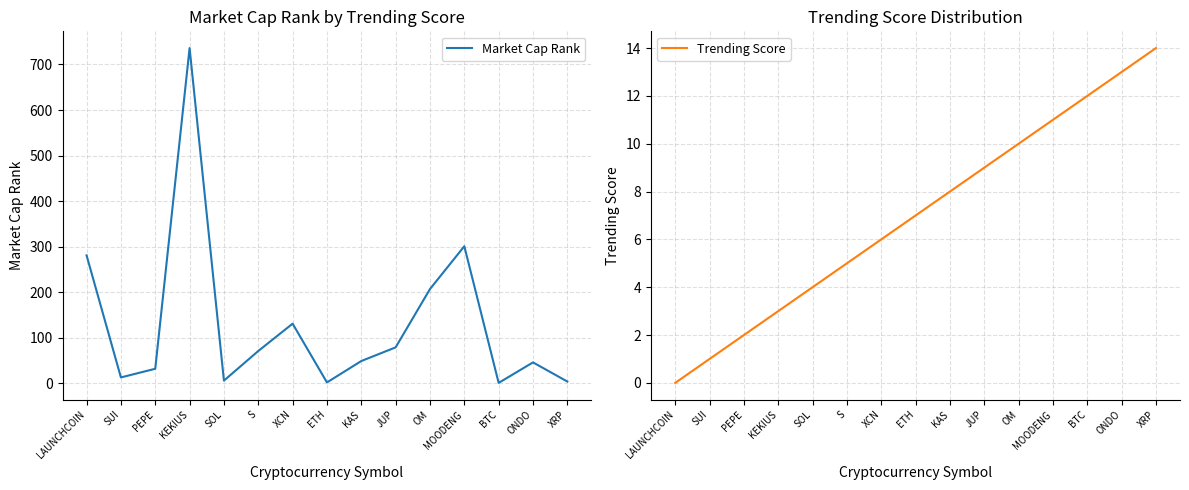

Reading left to right, transcribe all the data shown in this chart.

Market Cap Rank: 281	13	32	736	6	71	131	2	49	79	207	301	1	46	4
Trending Score: 0	1	2	3	4	5	6	7	8	9	10	11	12	13	14